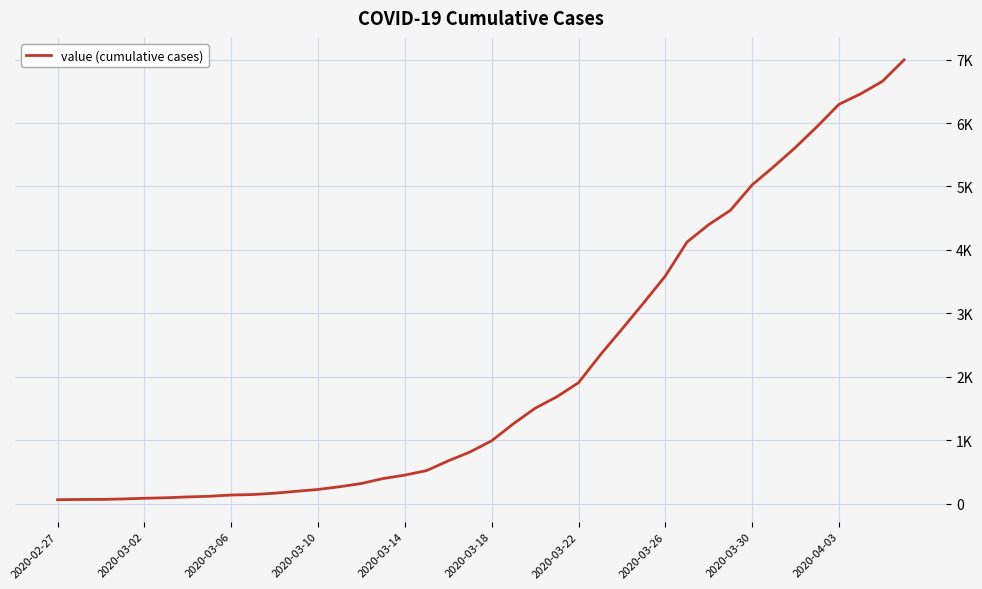

Does the chart display data point markers on the line(s)?

No